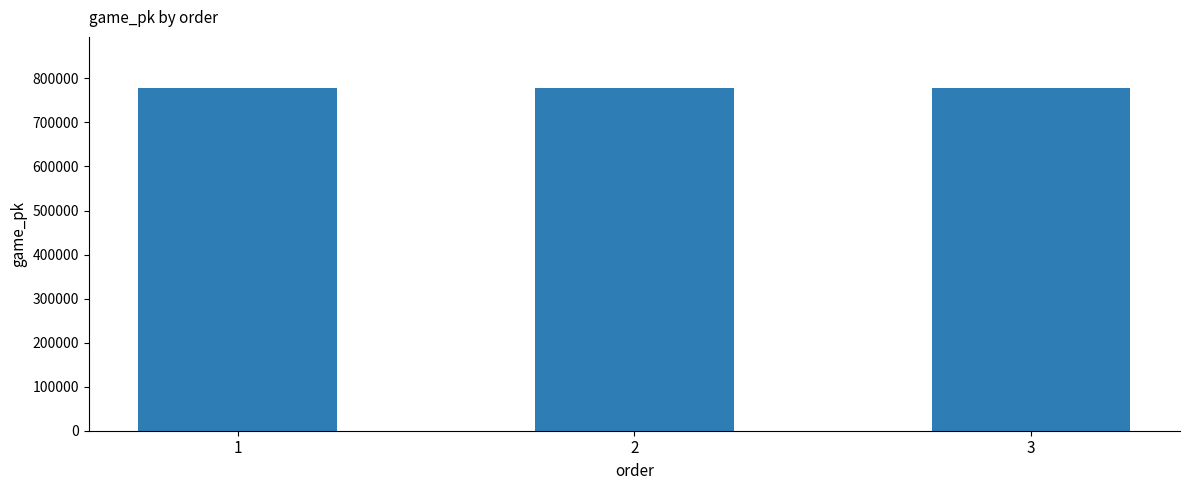

What is the maximum value shown in the chart?

777553